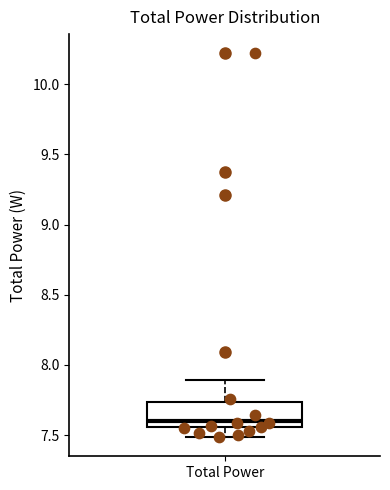

Read this box plot against the y-axis: the position of the median line, the range covered by the box, and the ends of both whiskers. The values are not printed on the chart, so give them approximately, as read against the axis.

median 7.60, box 7.55 to 7.75, whiskers 7.50 to 7.90